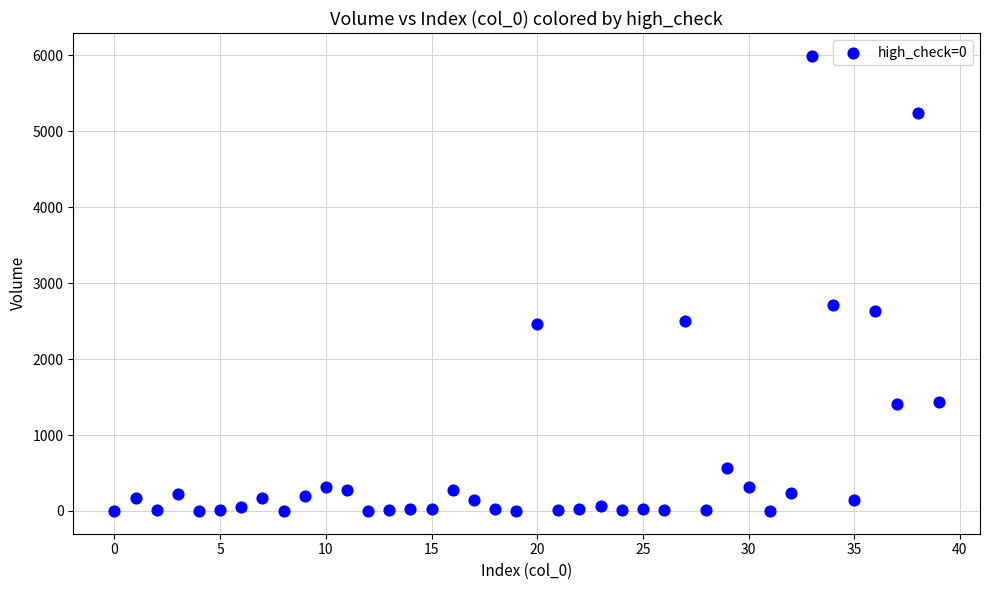

What Y value in the scatter plot is closest to 2997?

2707.4